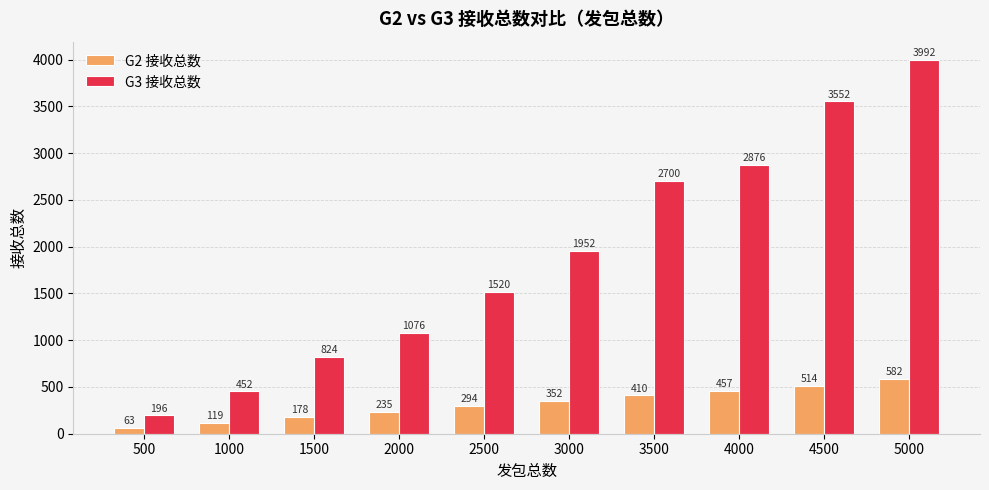

Which series changed the most between 500 and 4500?

G3 接收总数